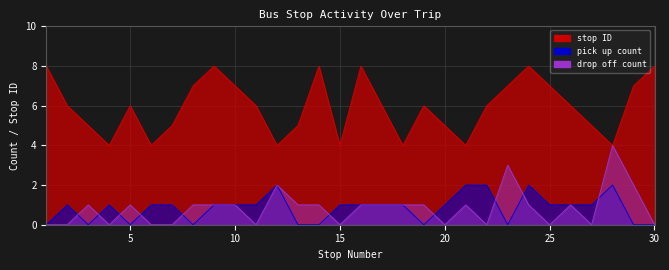

What is the maximum value for stop ID?

8